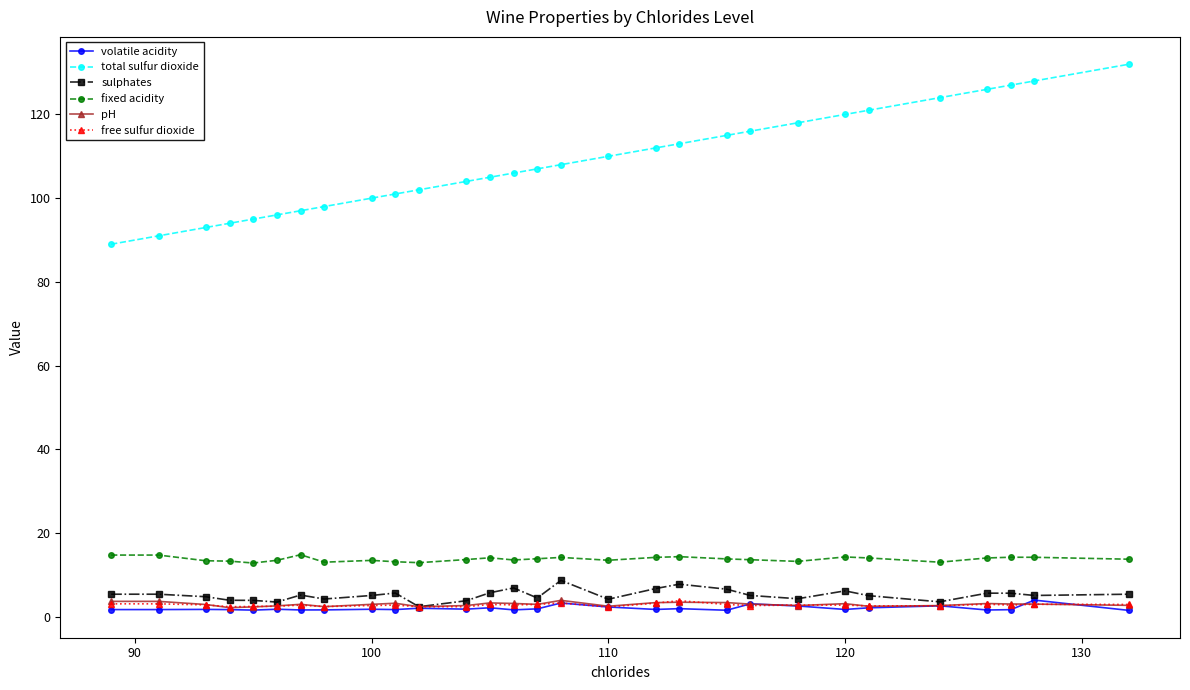

What is the highest value of the volatile acidity series?

4.0